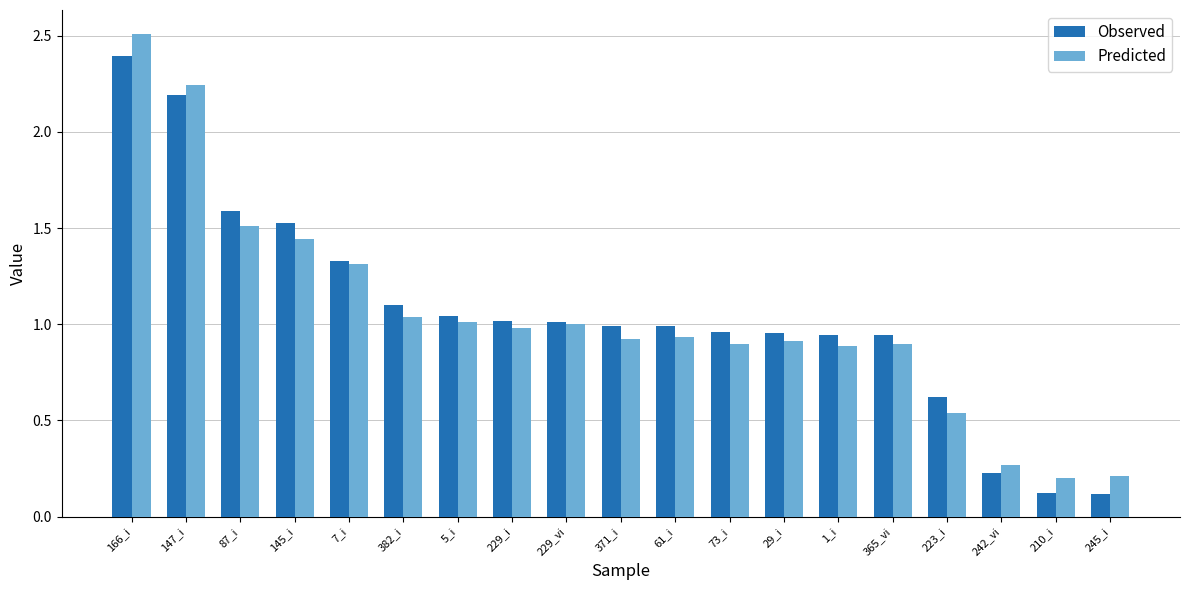

What is the difference between the second highest and minimum values in the Observed series?

2.1